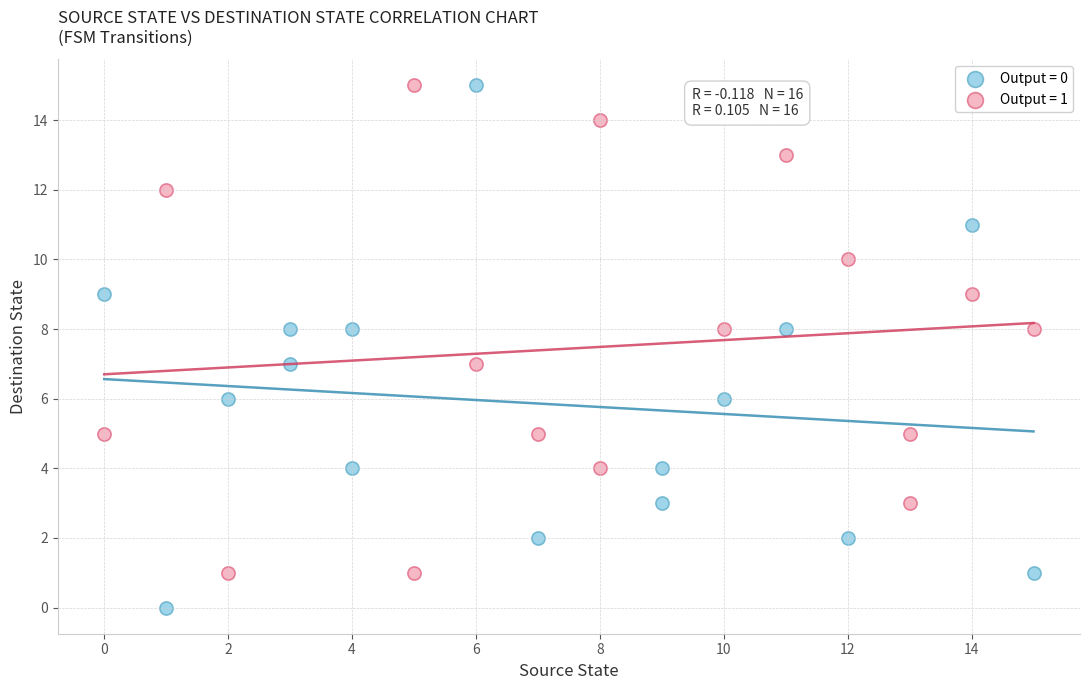

Which series has the widest spread of Y values?

Output = 0